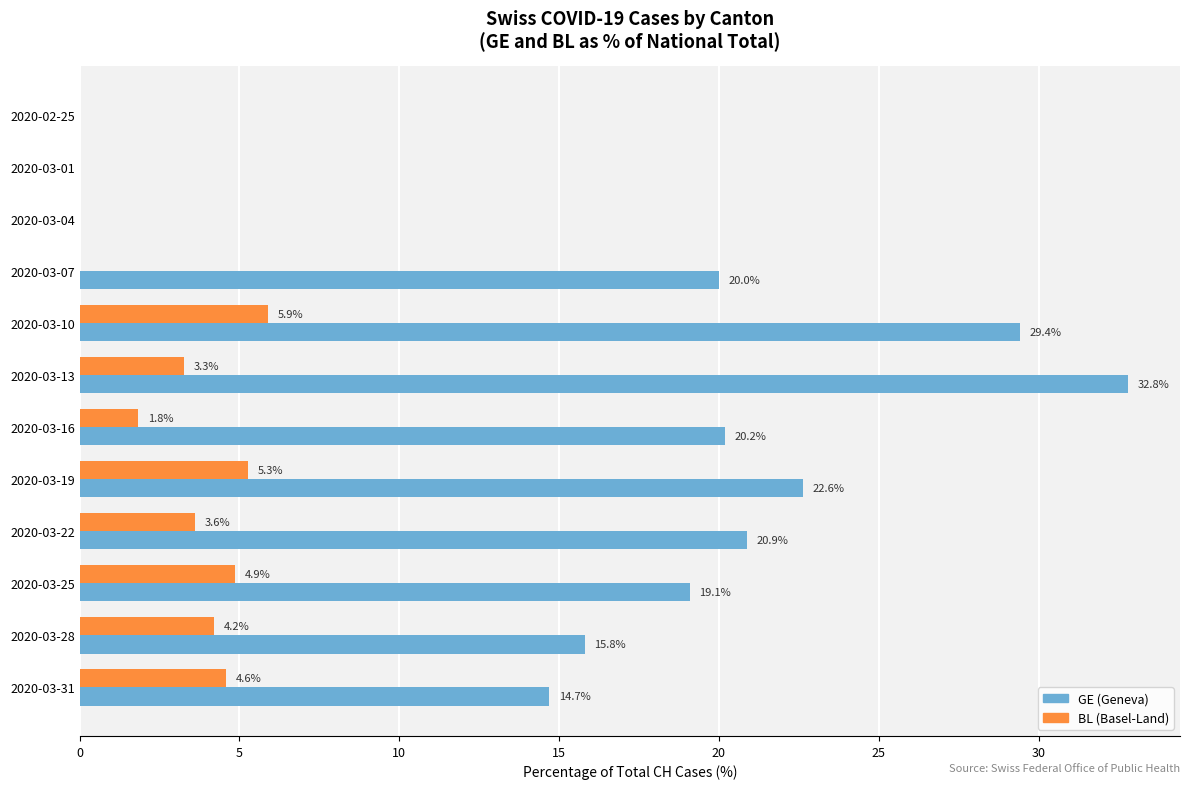

At which category is the sum across all series the highest?

2020-03-13